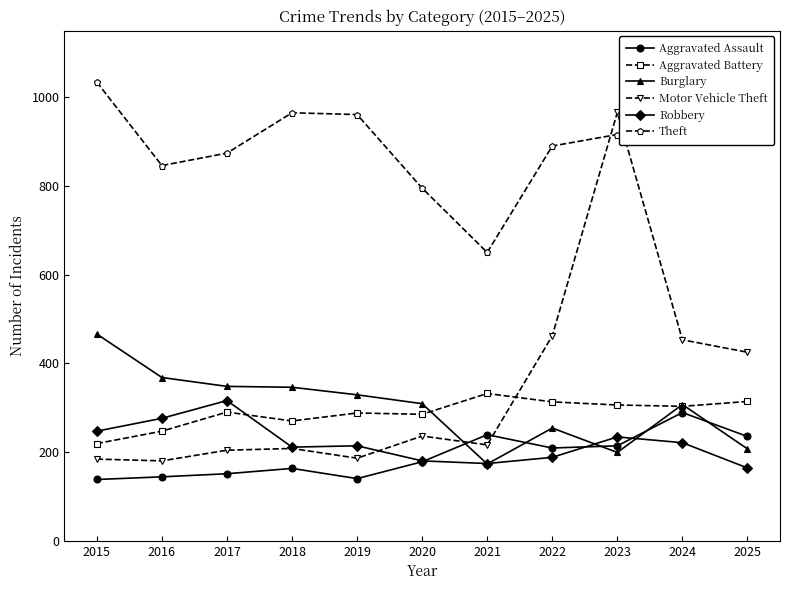

What is the highest value of the Aggravated Battery series?

332